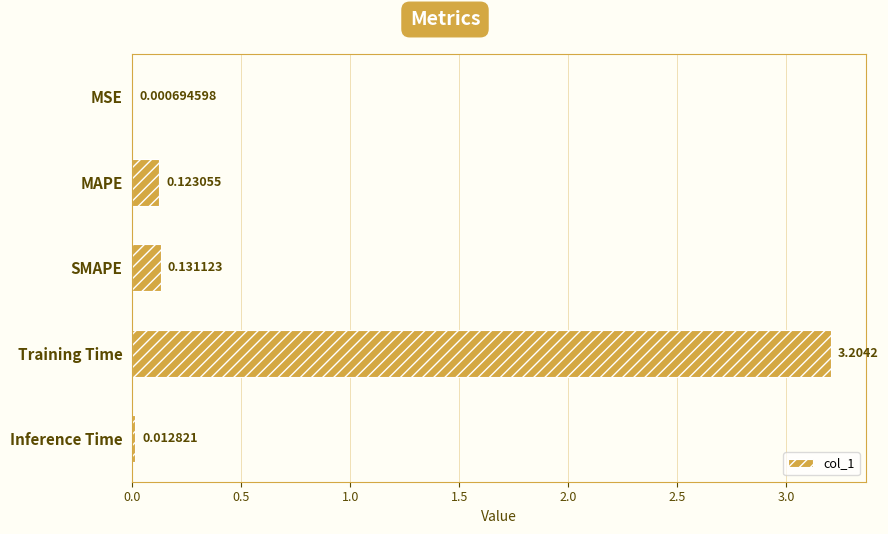

At which label is the value closest to 1?

SMAPE